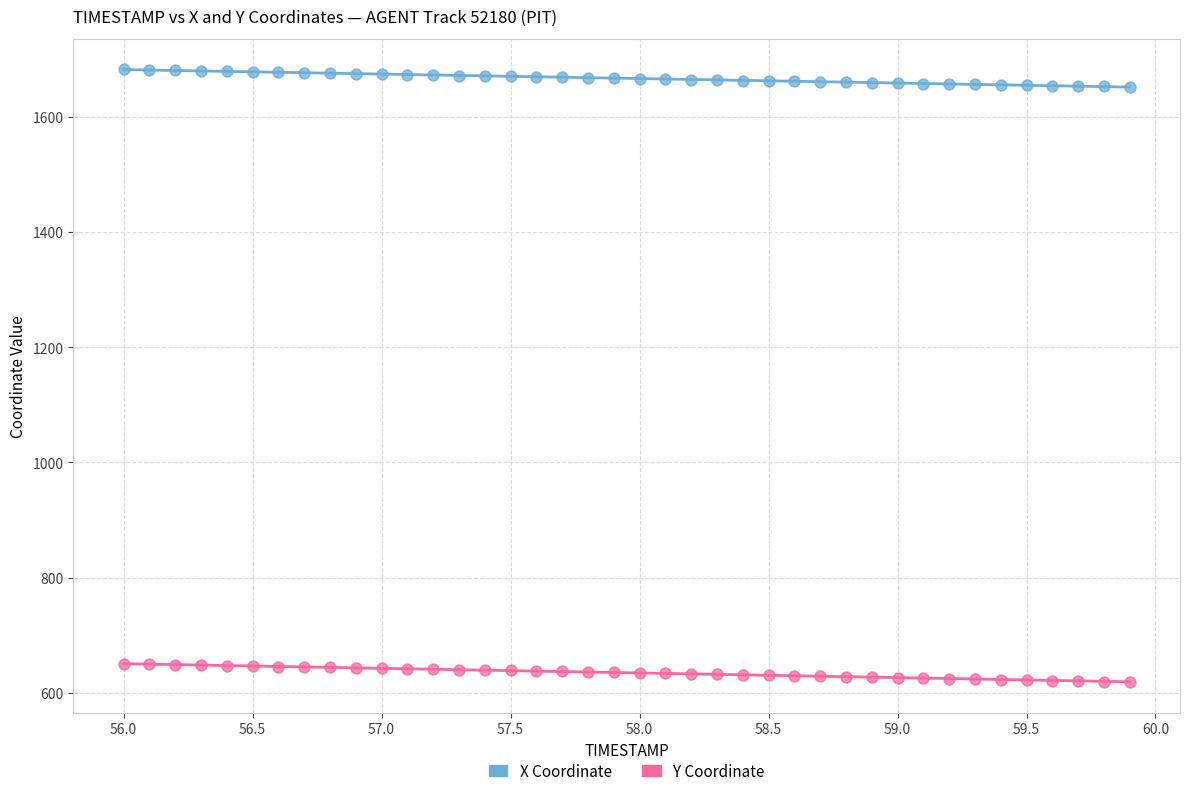

Which series reaches the maximum Y coordinate?

X Coordinate